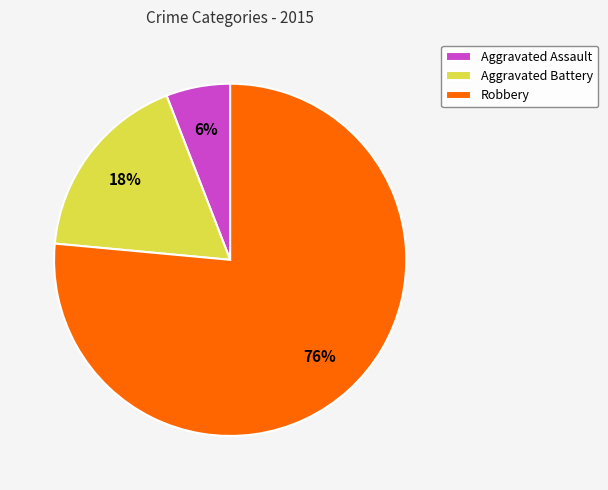

To the nearest percent, what percentage of the pie is Aggravated Assault?

6%